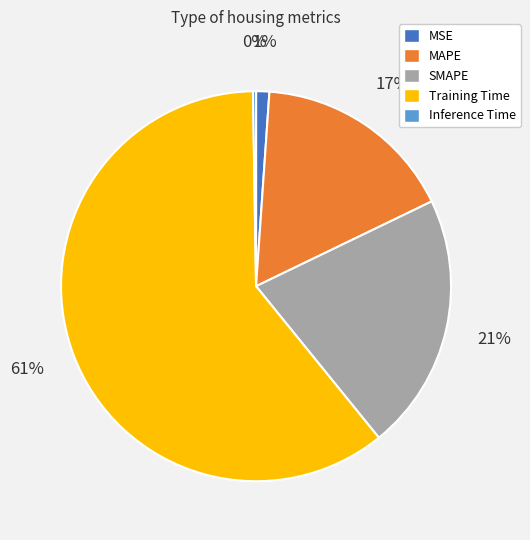

Does Training Time represent more than half of the total?

Yes